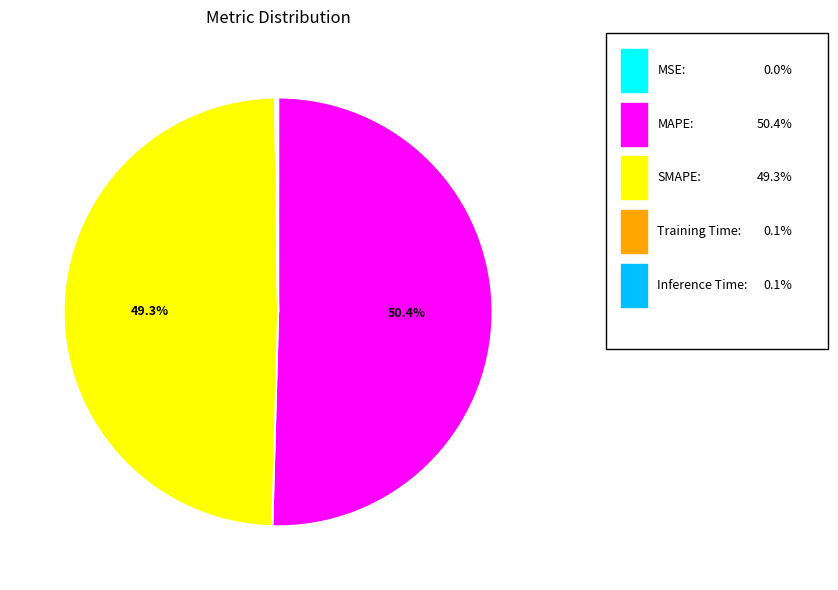

Is there any slice that represents more than half of the pie?

Yes